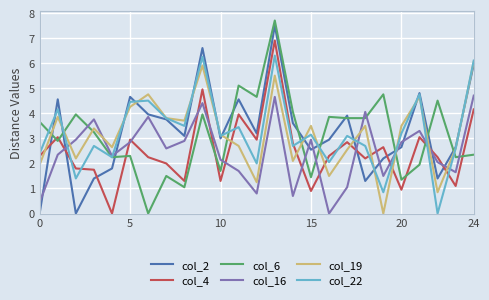

How many values in the col_6 series are below 3?

12